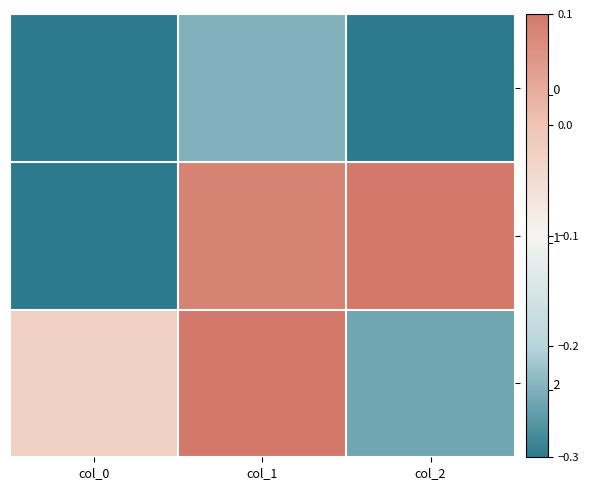

What is the difference between the highest and lowest values at col_0?

0.9